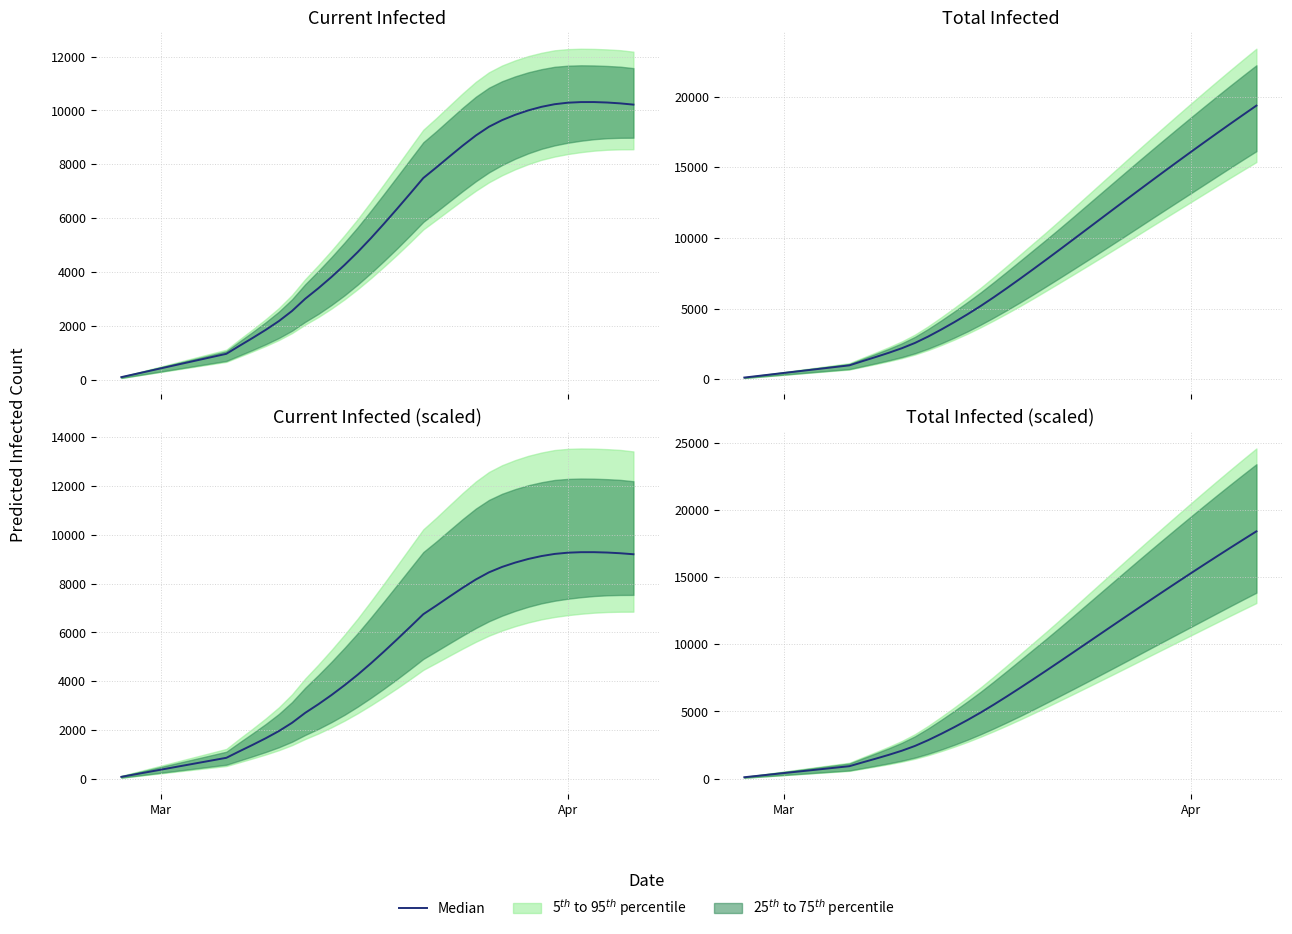

How many values are below 6122?

20